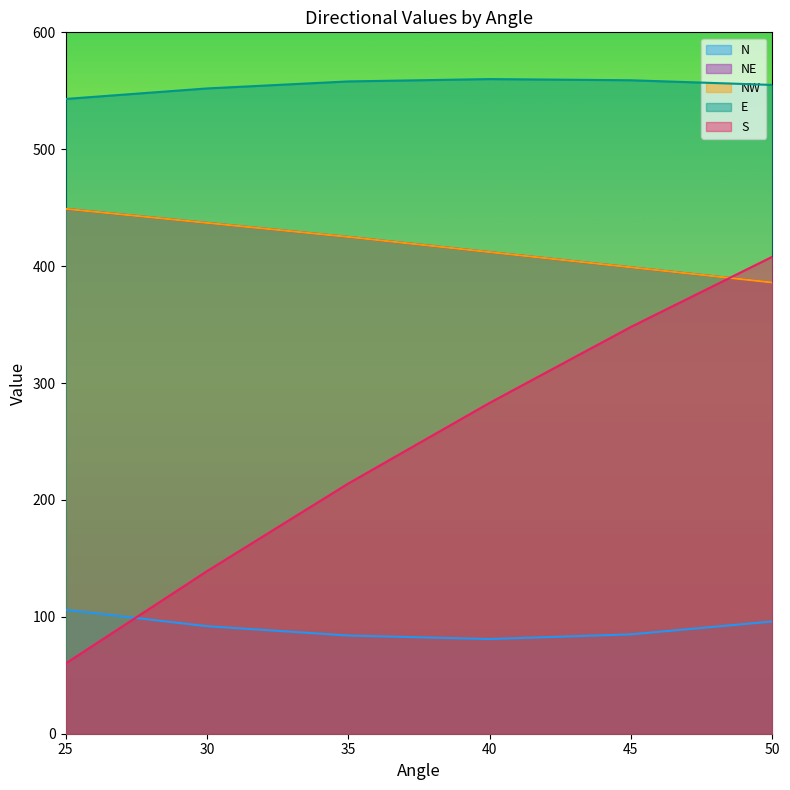

True or false: NE and N cross at least once.

False